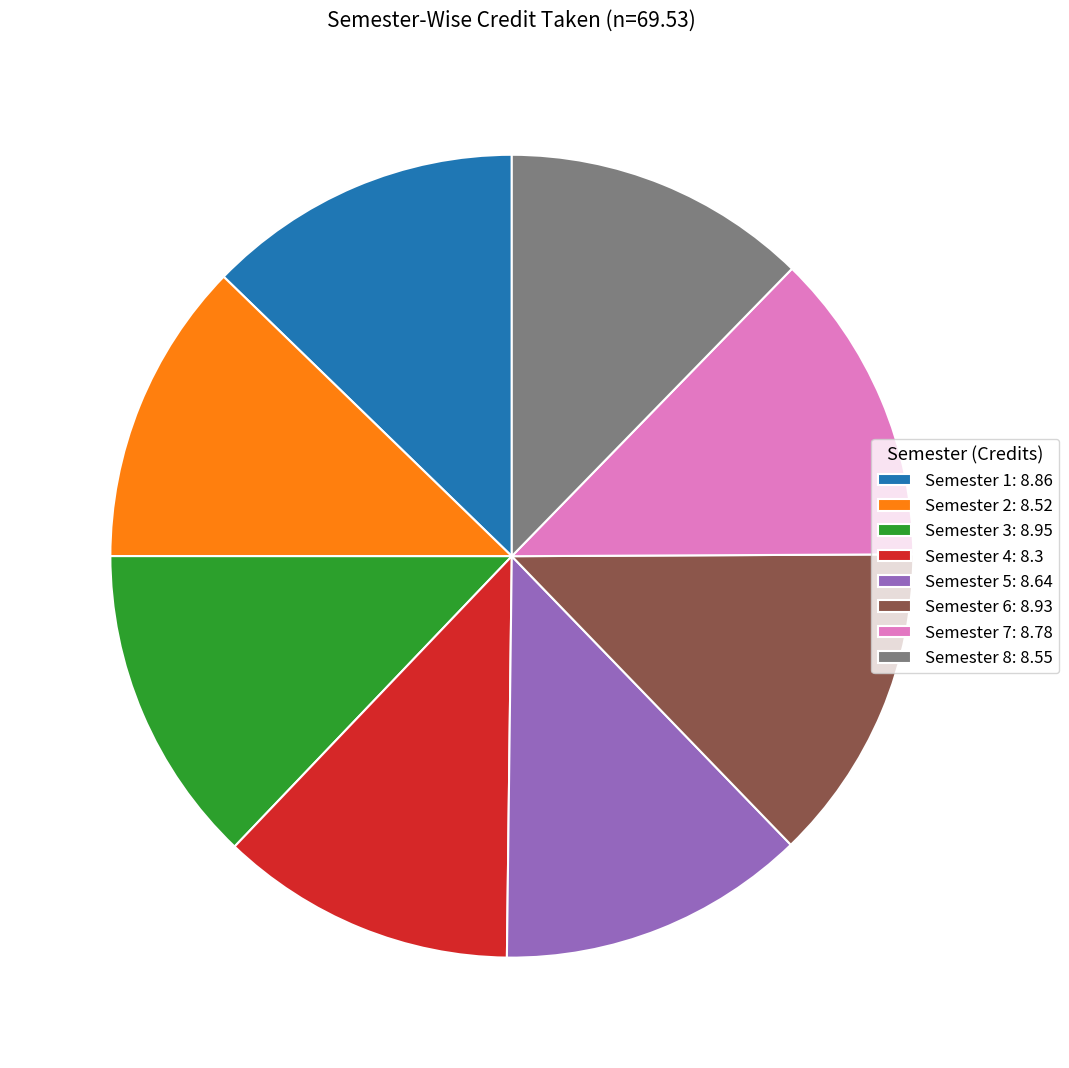

True or false: Semester 2 accounts for 12% of the total.

True